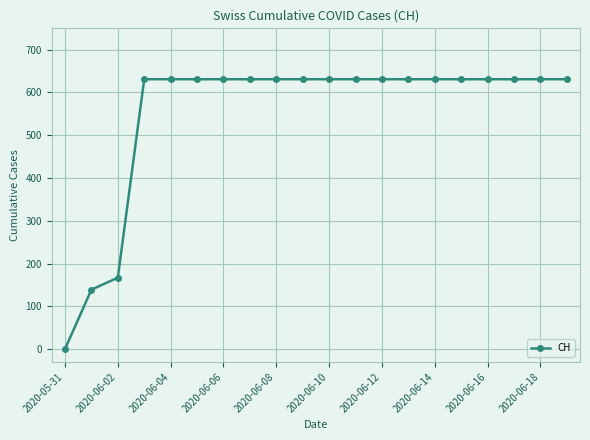

What is the greatest value displayed?

631